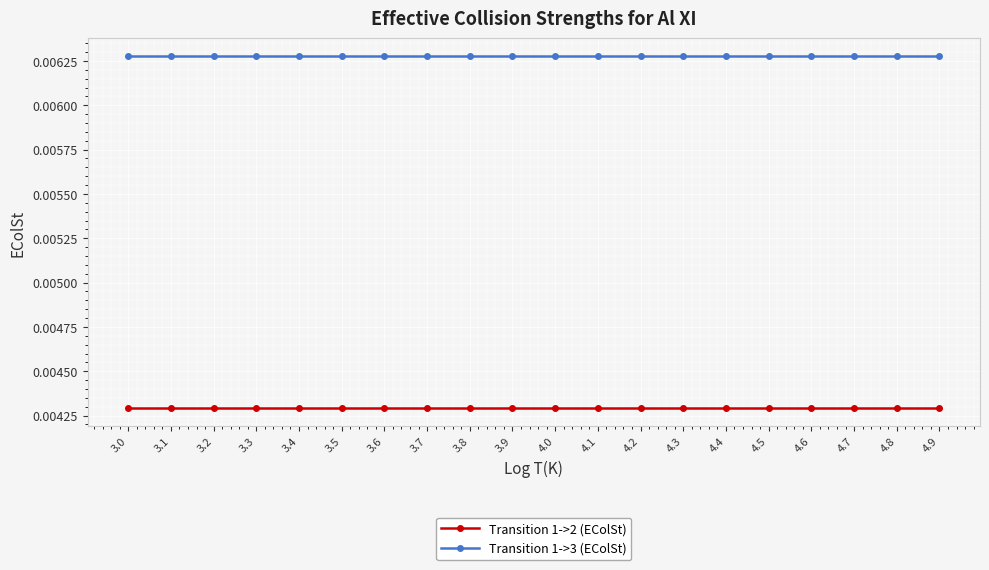

What position from the left is 3.6?

7